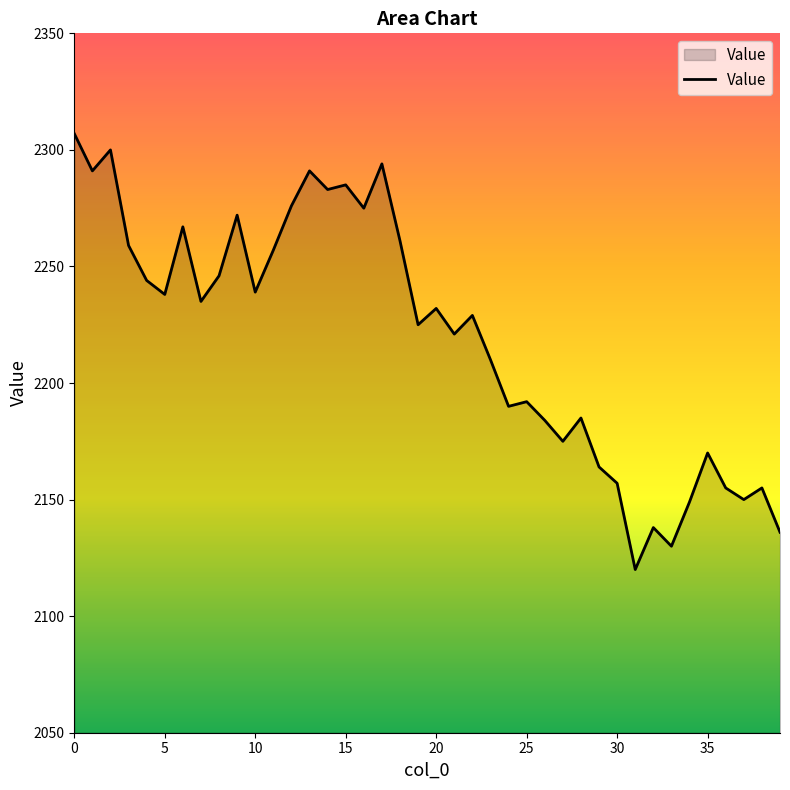

What is the average value?

2220